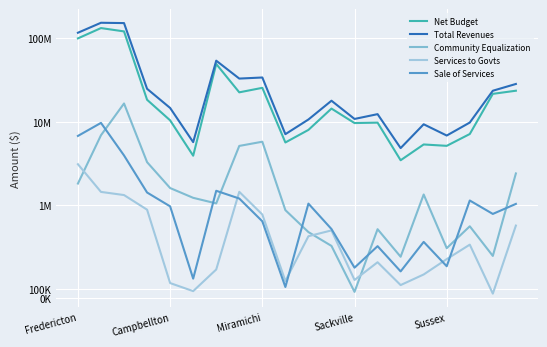

How many data points in Services to Govts are above 575426?

9